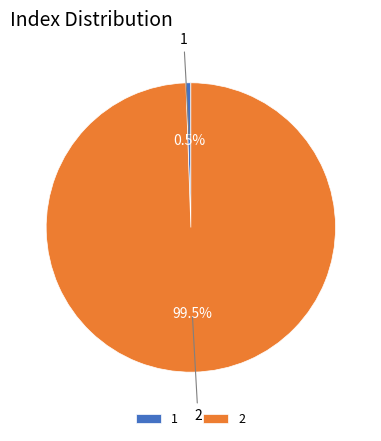

Which category has the biggest portion of the pie?

2